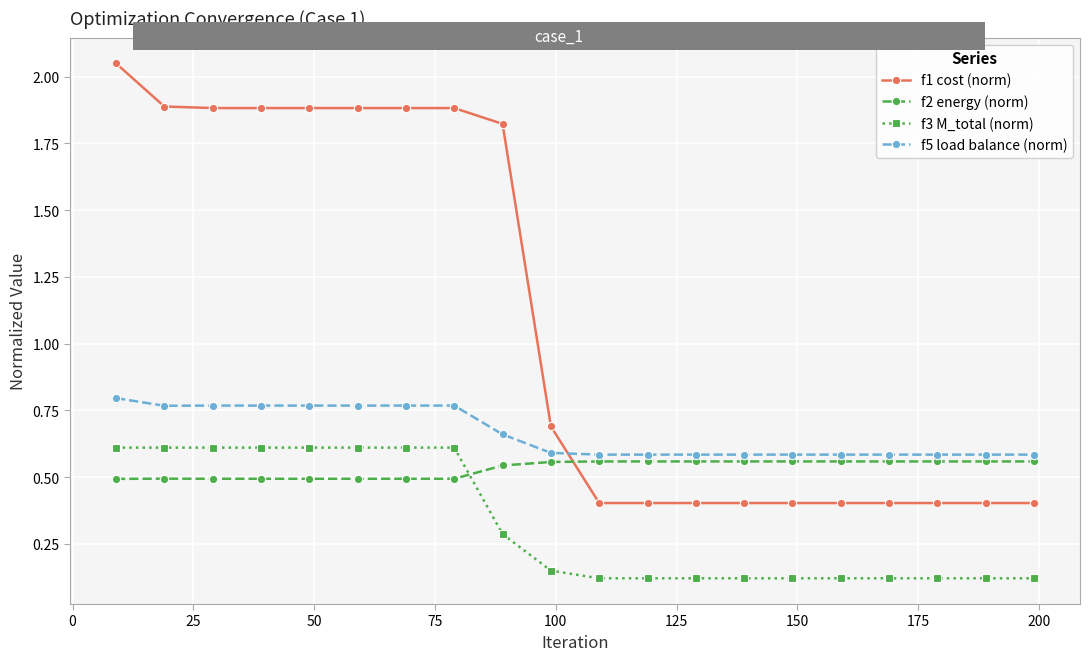

True or false: f1 cost (norm) and f3 M_total (norm) cross at least once.

False